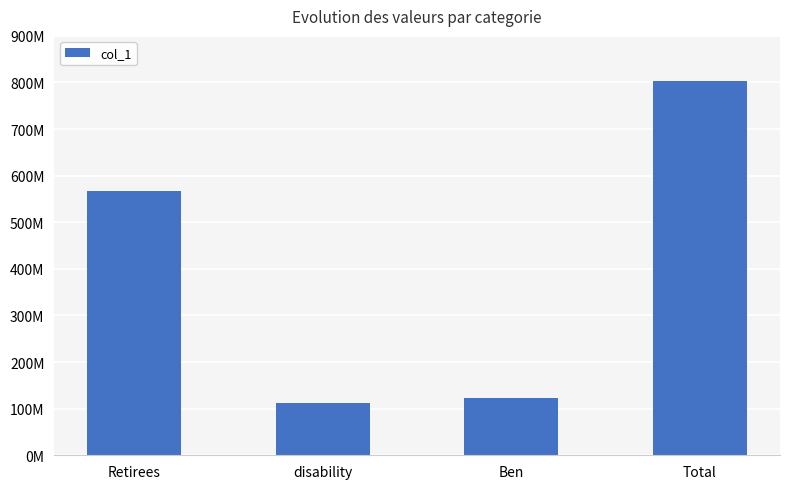

Reading left to right, list all the values displayed in this chart.

567435408	112793616	121980480	802209504